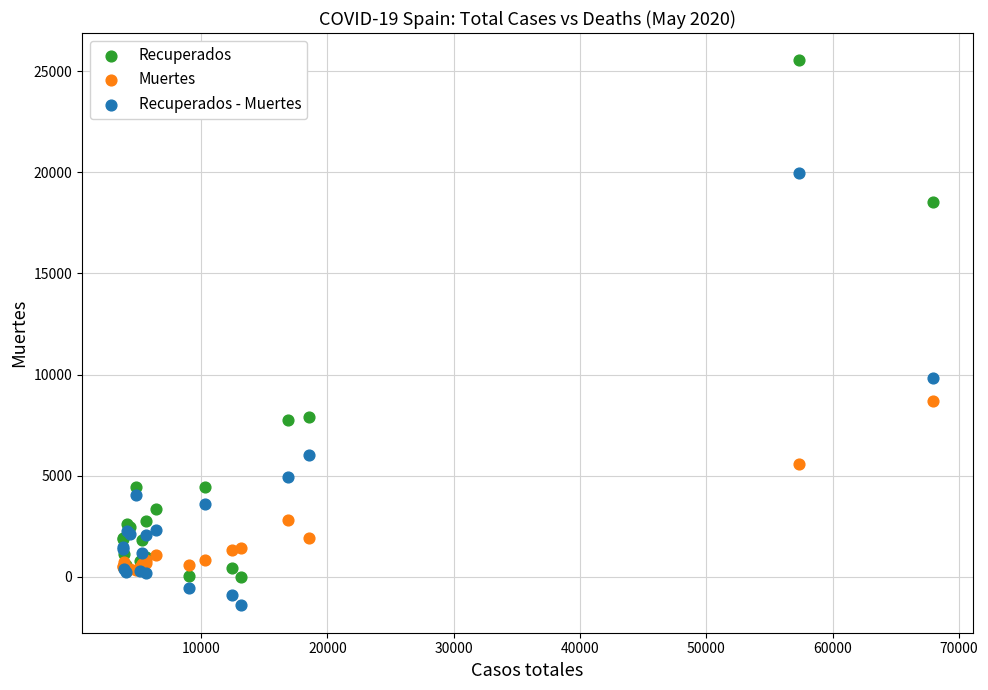

Across all series, what Y value is closest to 12062?

9824